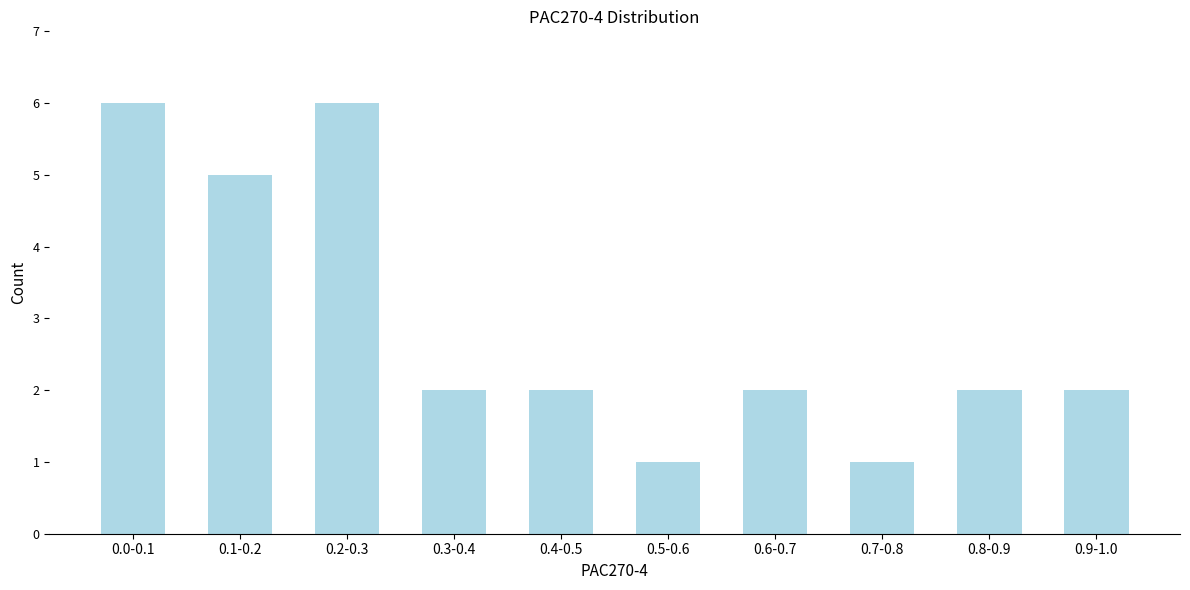

Reading left to right, transcribe all the data shown in this chart.

0.0-0.1=6	0.1-0.2=5	0.2-0.3=6	0.3-0.4=2	0.4-0.5=2	0.5-0.6=1	0.6-0.7=2	0.7-0.8=1	0.8-0.9=2	0.9-1.0=2